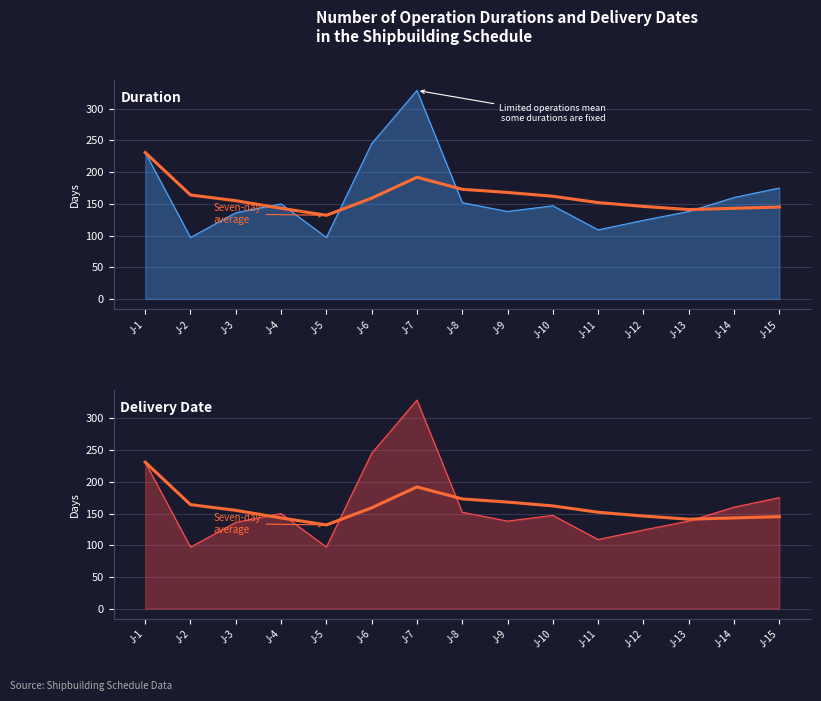

What is the change in value from J-4 to J-5?

-11